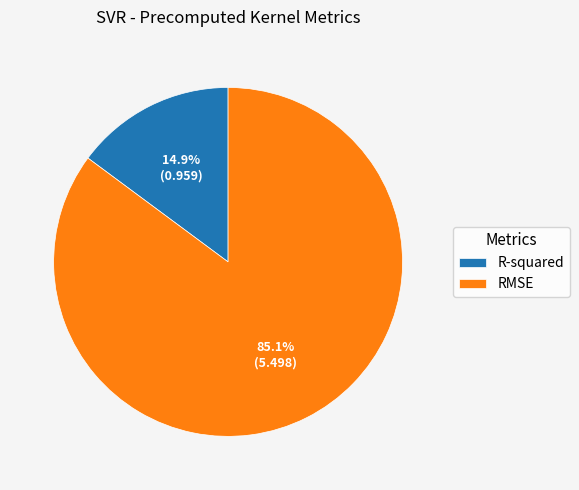

Do R-squared and RMSE together represent more than half of the pie?

Yes